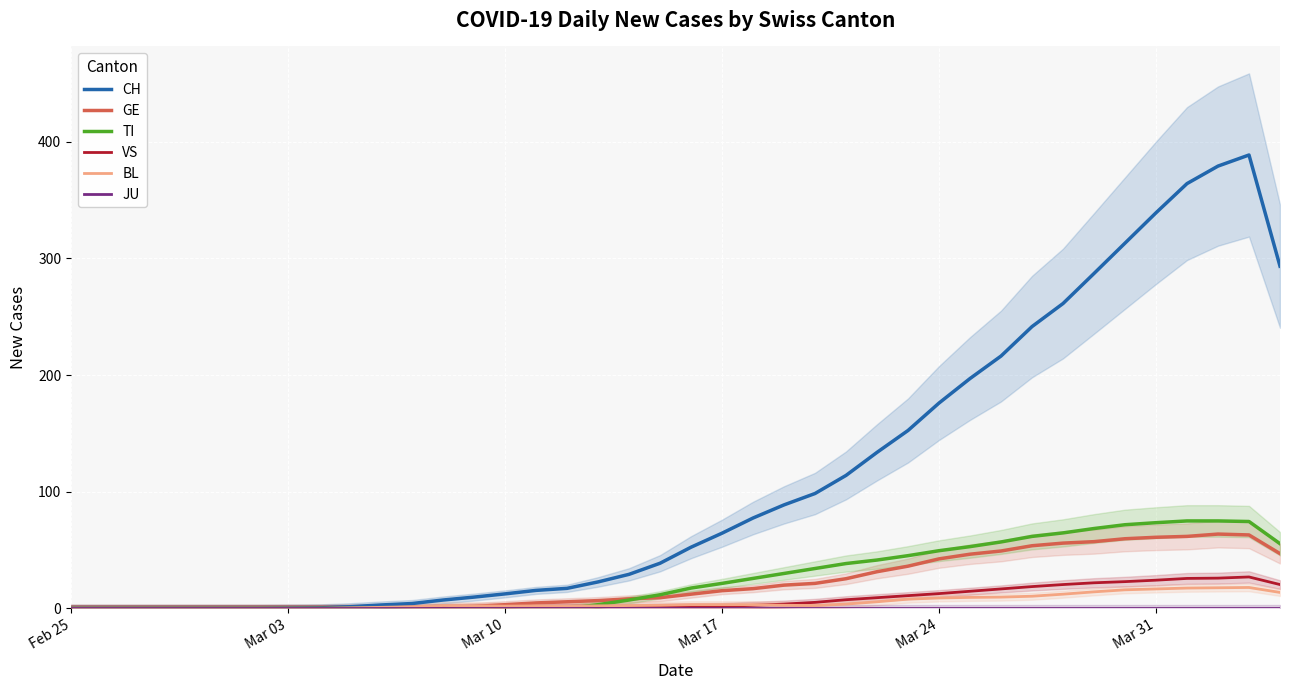

True or false: JU and VS cross at least once.

False